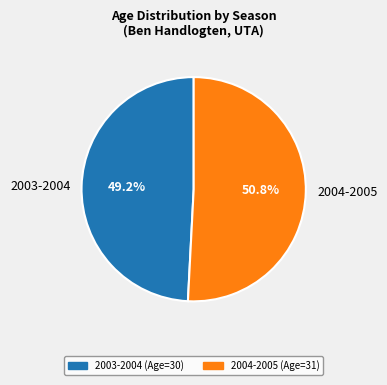

Is there a majority slice in this chart?

Yes